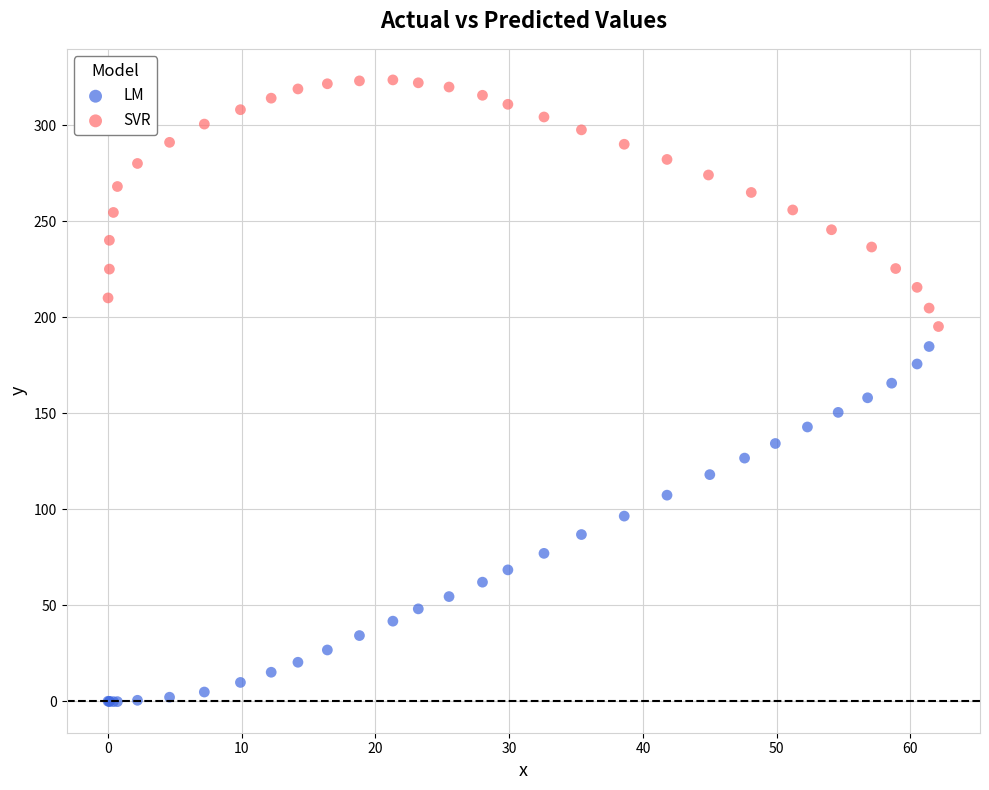

Which series contains the lowest Y value?

LM